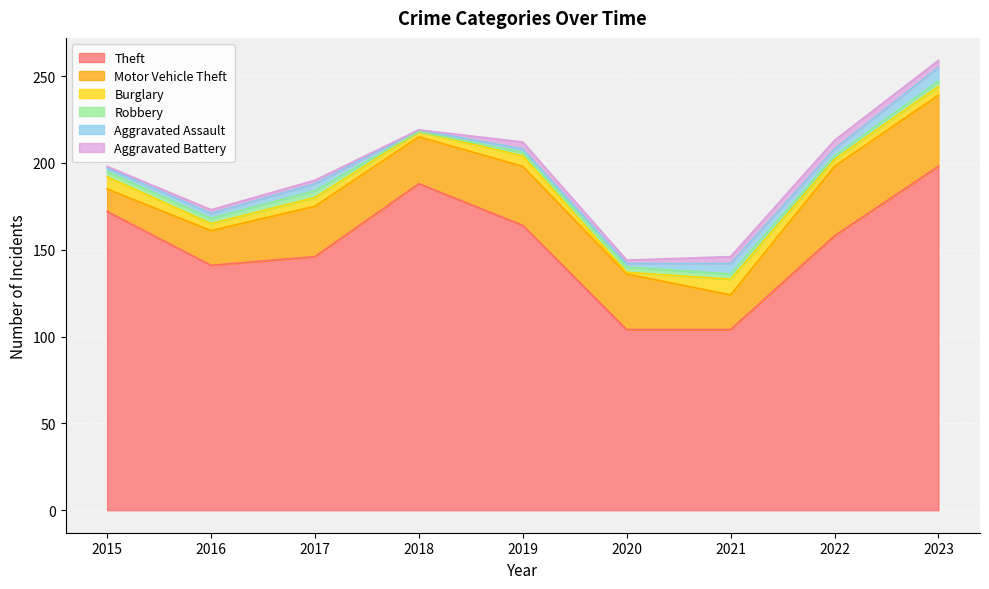

Does the chart display data point markers on the line(s)?

No